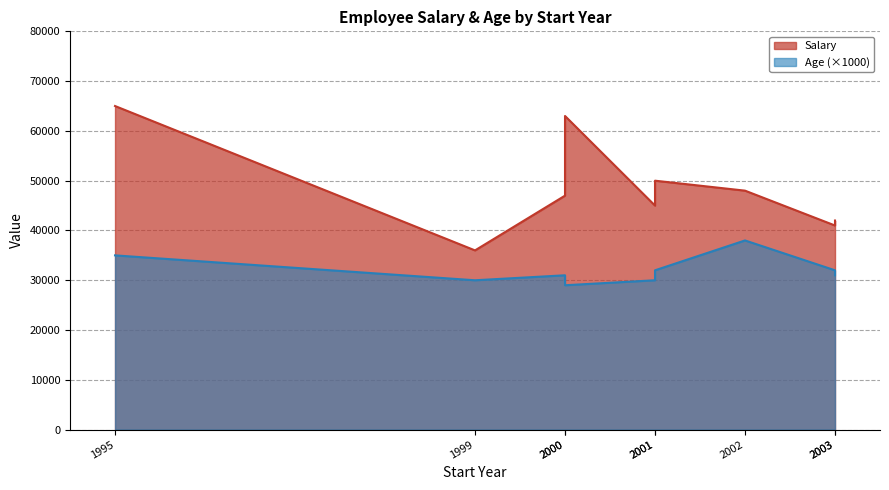

What is the average value of the Salary series?

48556